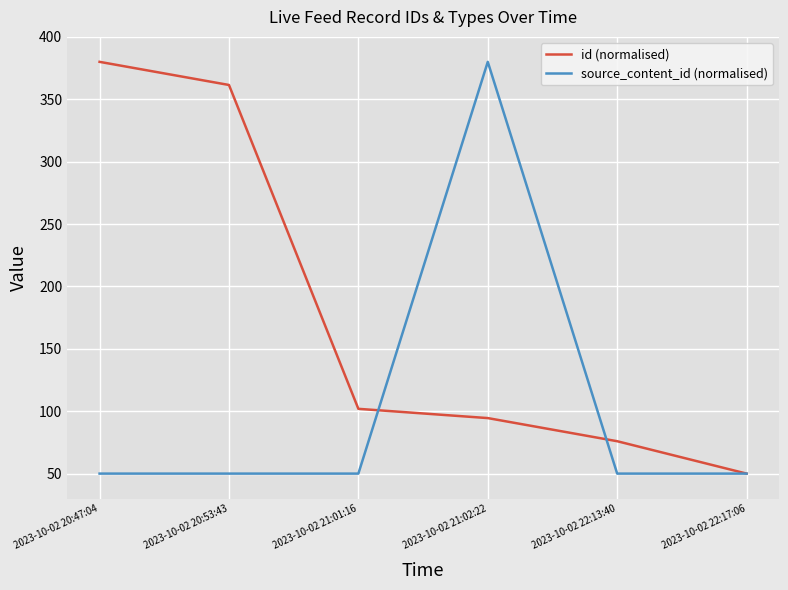

Reading left to right, what are all the values shown in this chart?

id (normalised): 2023-10-02 20:47:04=380.0	2023-10-02 20:53:43=361.5	2023-10-02 21:01:16=101.9	2023-10-02 21:02:22=94.5	2023-10-02 22:13:40=76.0	2023-10-02 22:17:06=50.0
source_content_id (normalised): 2023-10-02 20:47:04=50.0	2023-10-02 20:53:43=50.0	2023-10-02 21:01:16=50.0	2023-10-02 21:02:22=380.0	2023-10-02 22:13:40=50.0	2023-10-02 22:17:06=50.0